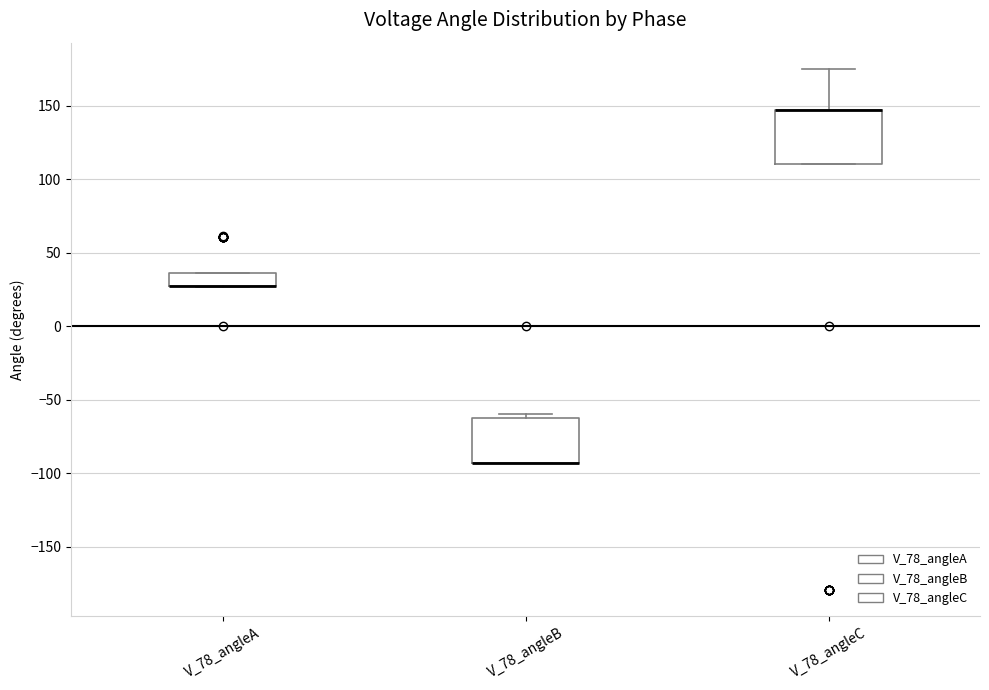

Reading left to right, read every box against the y-axis: the position of its median line, the range the box covers, and the ends of its whiskers. The values are not printed on the chart, so give them approximately, as read against the axis.

V_78_angleA: median 25 (drawn on the box's lower edge), box 25 to 35, whiskers 25 to 35
V_78_angleB: median -95 (drawn on the box's lower edge), box -95 to -60, whiskers -95 to -60 (just above the box's upper edge)
V_78_angleC: median 145 (drawn on the box's upper edge), box 110 to 145, whiskers 110 to 175